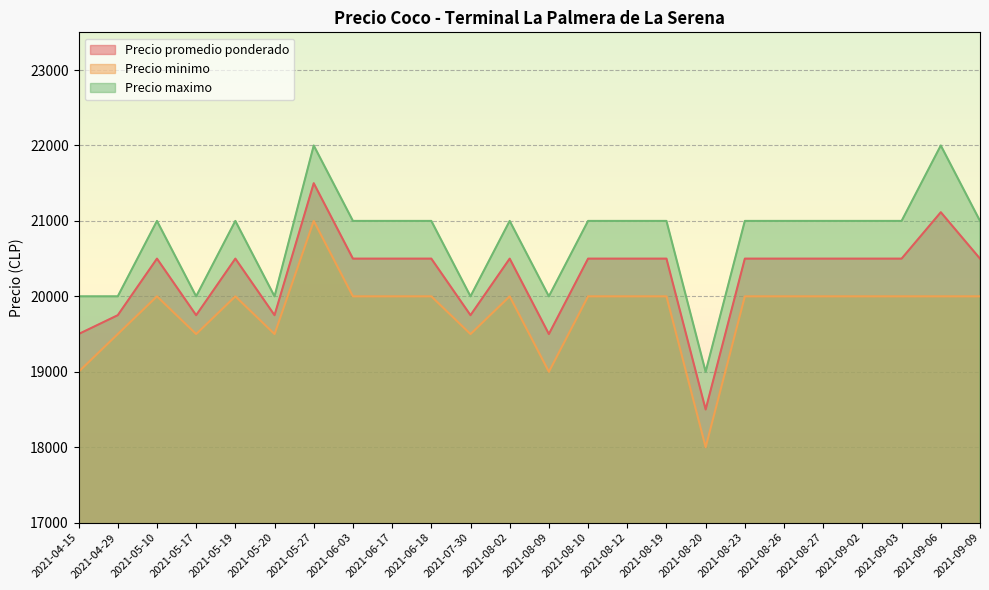

True or false: Precio maximo and Precio minimo intersect in this chart.

False